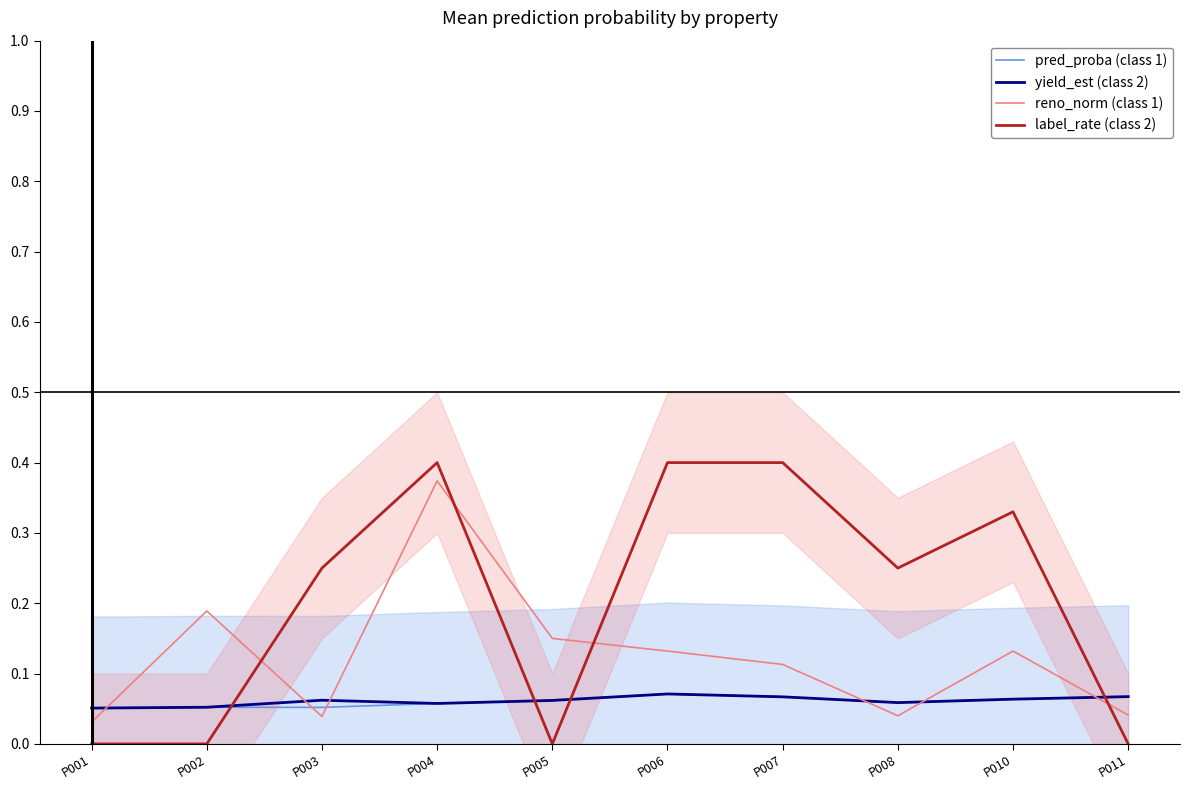

The value of yield_est (class 2) at P002 is 0.1. True or false?

True